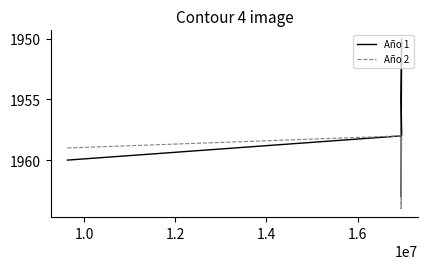

What is the difference between the maximum and second lowest values in the Año 2 series?

6